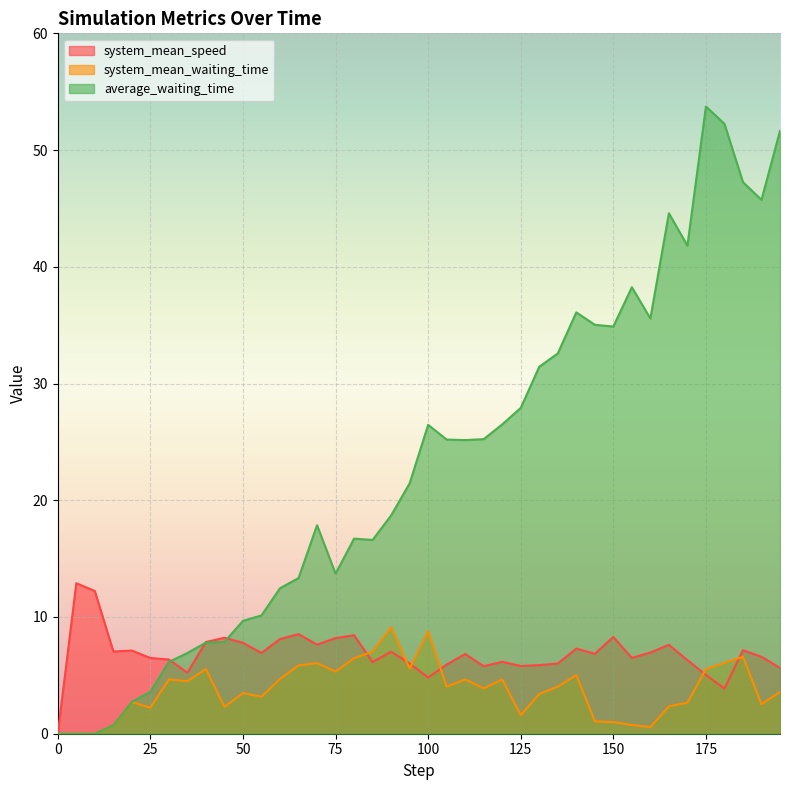

Which series has the largest range (max minus min)?

average_waiting_time